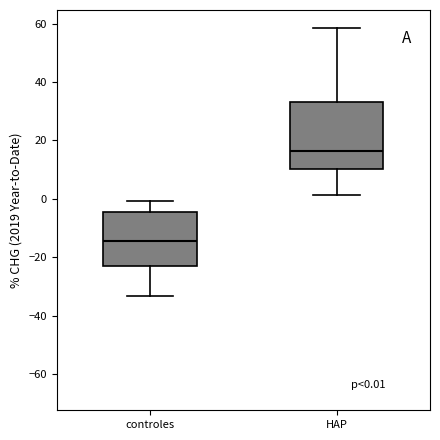

Comparing the boxes themselves (not the whiskers), which one is the tallest?

HAP